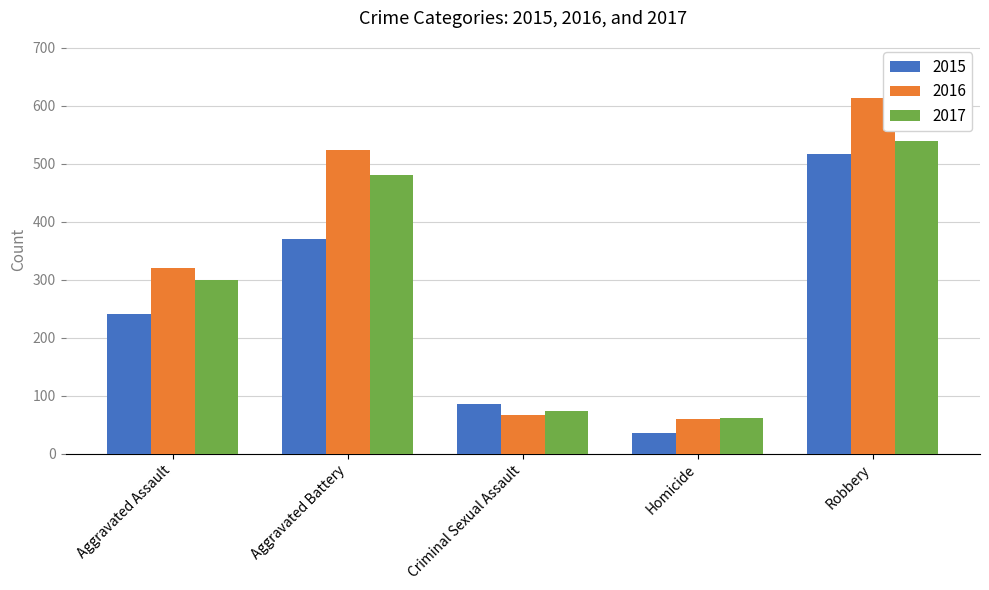

At how many categories does at least one series exceed 260?

3